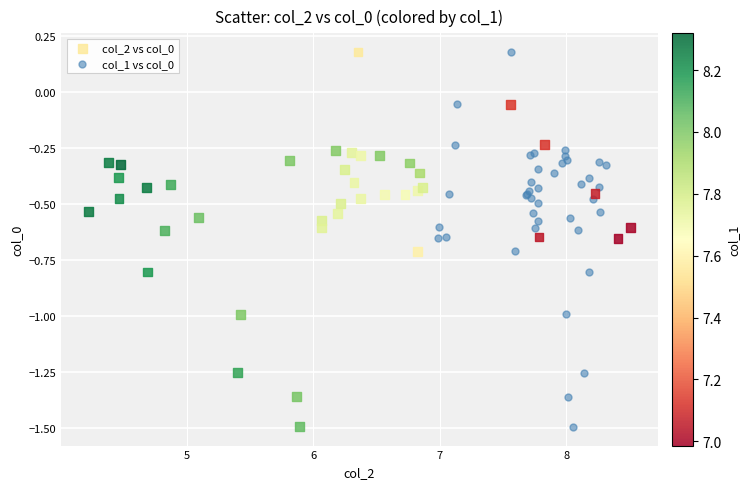

What are all the series names shown in the legend?

col_2 vs col_0, col_1 vs col_0